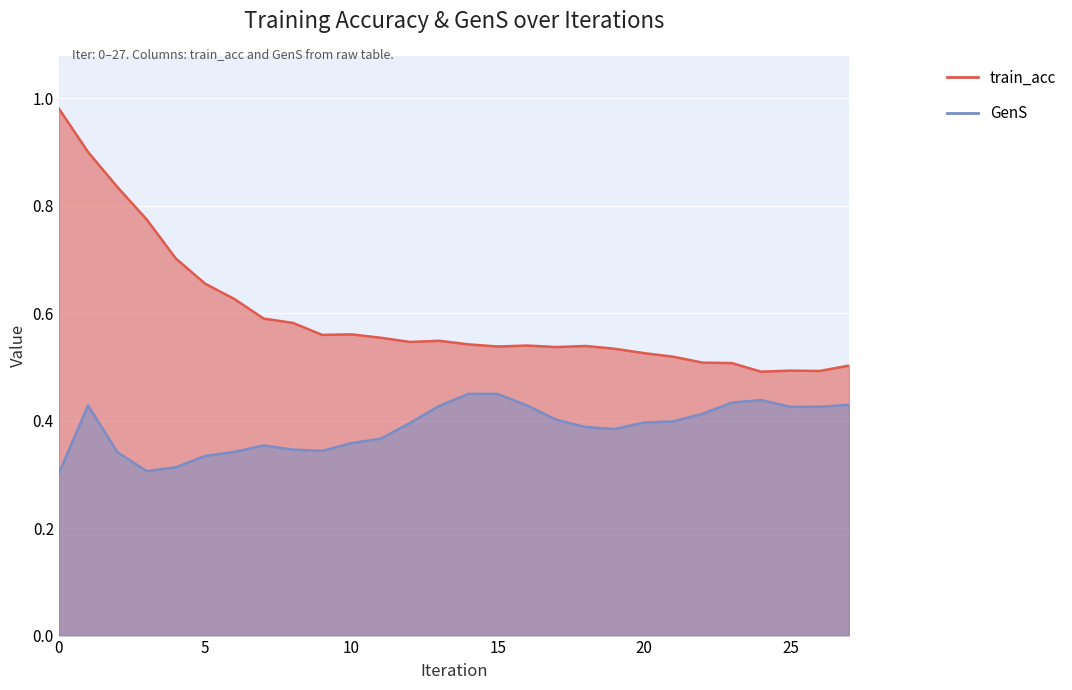

Is the value of GenS at 24 greater than the value of train_acc at 20?

No